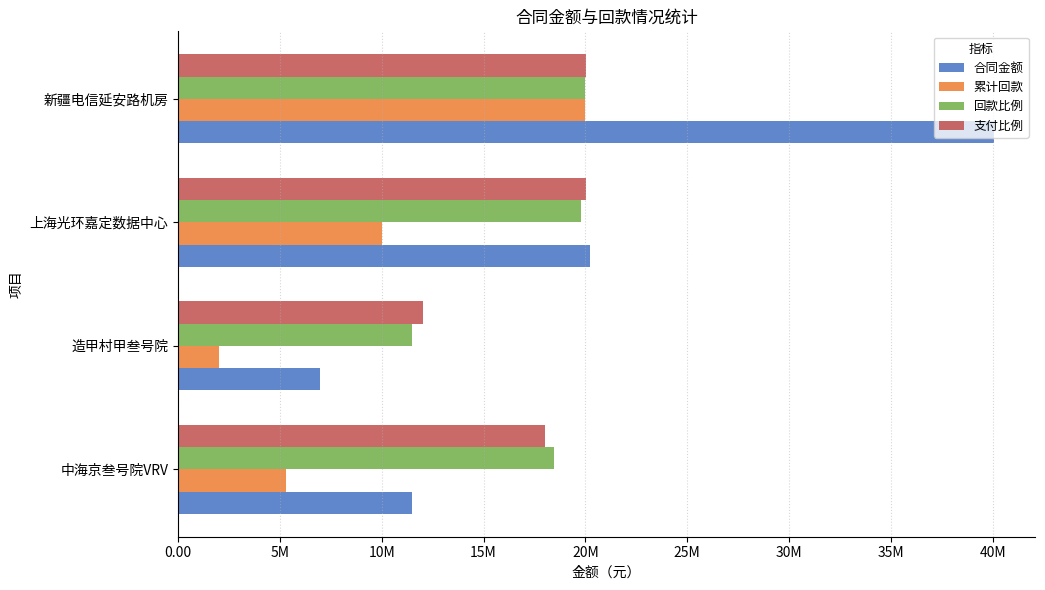

What are all the series names shown in the legend?

合同金额, 累计回款, 回款比例, 支付比例